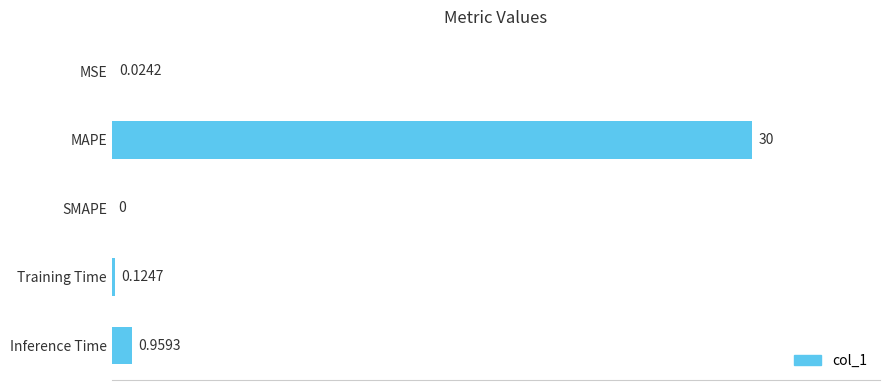

What is the sum of the values at Inference Time and Training Time?

1.1